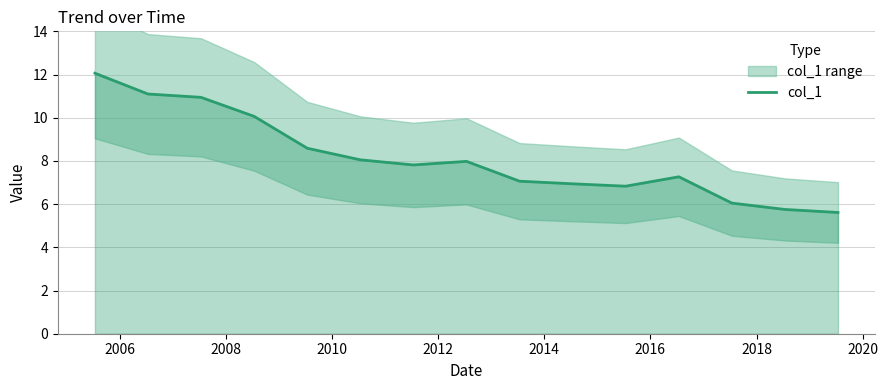

How many categories are shown in the chart?

15